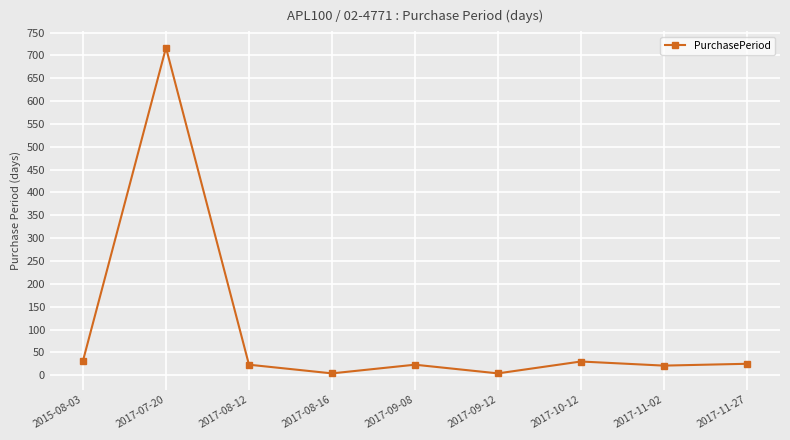

At which category does the data reach its first local peak?

2017-07-20